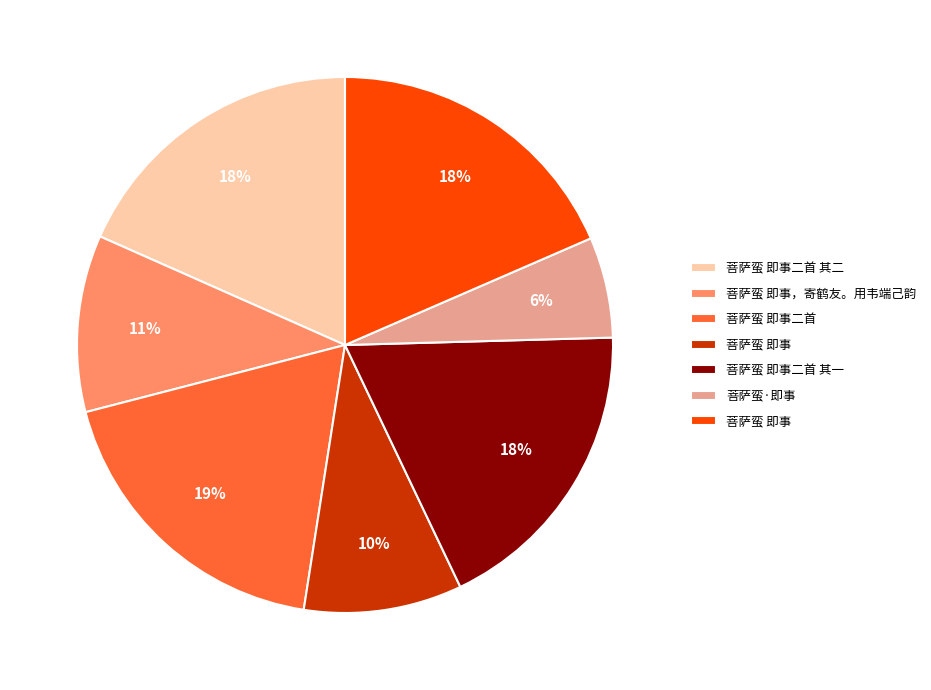

Is there any slice that represents more than half of the pie?

No